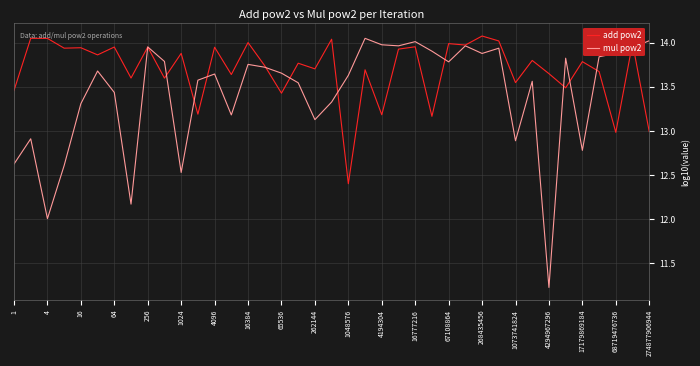

List the series in order of their overall mean, lowest first.

mul pow2, add pow2